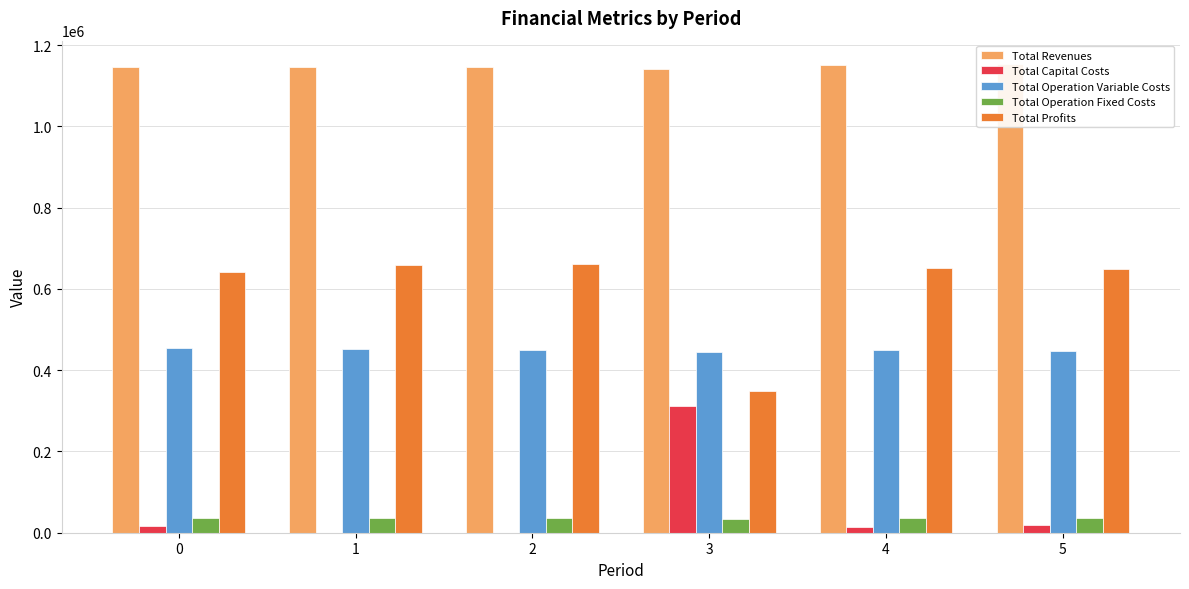

Reading right to left, extract all data points from this chart.

Total Revenues: 1153390.8	1151296.4	1140848.5	1146488.9	1146488.9	1146488.9
Total Capital Costs: 19200.0	14400.0	312800.0	0.0	0.0	16000.0
Total Operation Variable Costs: 447882.9	448652.8	445112.9	449839.0	451660.3	453479.0
Total Operation Fixed Costs: 36401.9	36065.6	34552.4	35309.0	35309.0	35309.0
Total Profits: 649906.0	652178.0	348383.2	661340.9	659519.7	641700.9